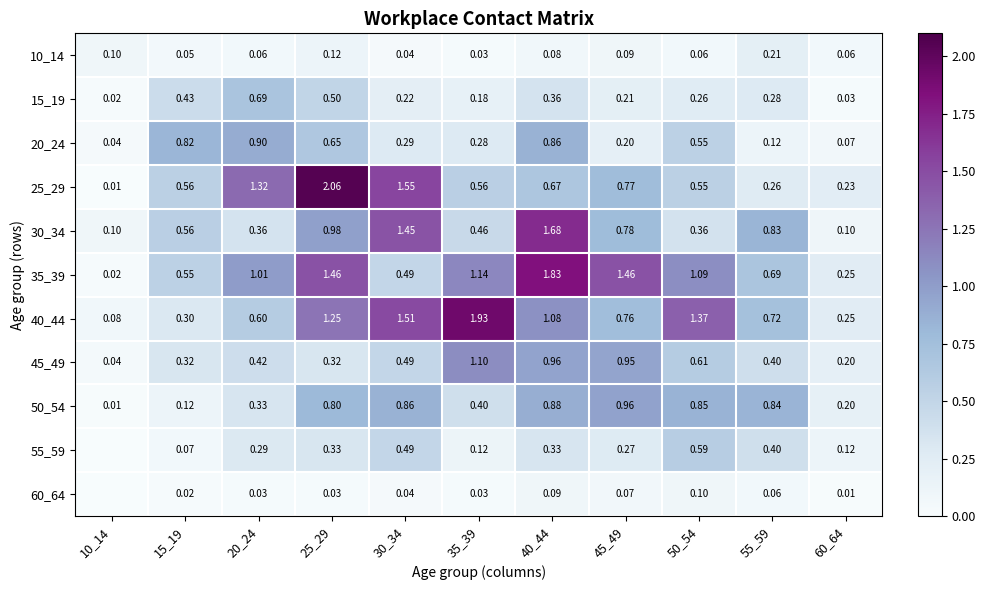

Is the value of 55_59 at 50_54 greater than the value of 40_44 at 40_44?

No